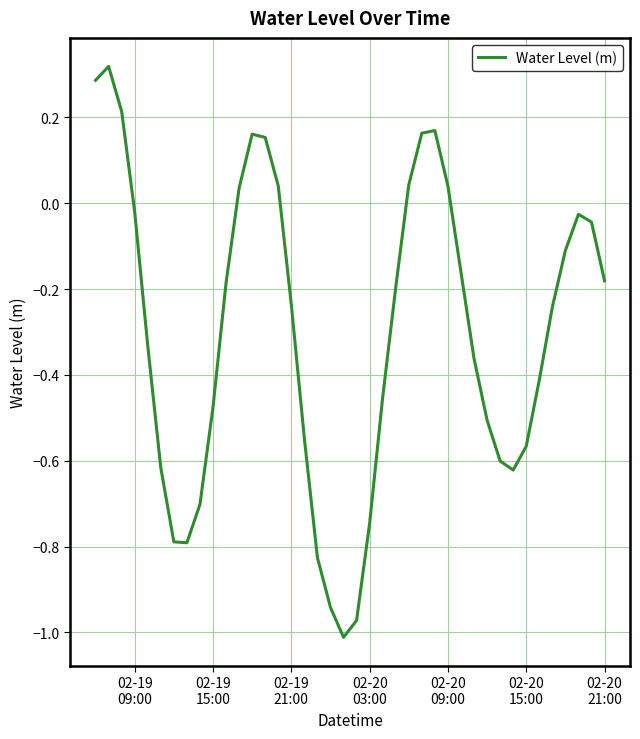

Is this an area chart (filled region under the line)?

No